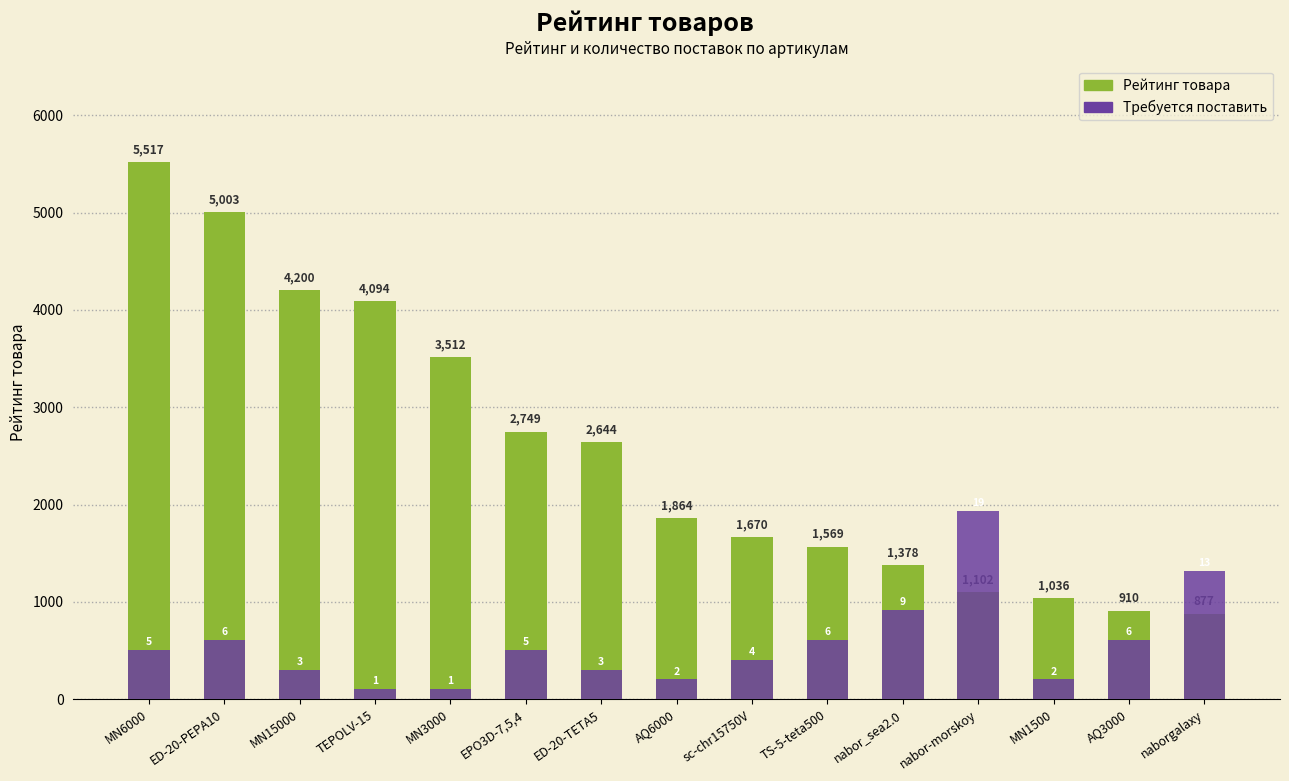

Reading right to left, extract all data points from this chart.

Рейтинг товара: naborgalaxy=877.0	AQ3000=910.0	MN1500=1036.0	nabor-morskoy=1102.0	nabor_sea2.0=1378.0	TS-5-teta500=1569.0	sc-chr15750V=1670.0	AQ6000=1864.0	ED-20-TETA5=2644.0	EPO3D-7,5,4=2749.0	MN3000=3512.0	TEPOLV-15=4094.0	MN15000=4200.0	ED-20-PEPA10=5003.0	MN6000=5517.0
Требуется поставить: naborgalaxy=1321.2	AQ3000=609.8	MN1500=203.3	nabor-morskoy=1930.9	nabor_sea2.0=914.7	TS-5-teta500=609.8	sc-chr15750V=406.5	AQ6000=203.3	ED-20-TETA5=304.9	EPO3D-7,5,4=508.1	MN3000=101.6	TEPOLV-15=101.6	MN15000=304.9	ED-20-PEPA10=609.8	MN6000=508.1